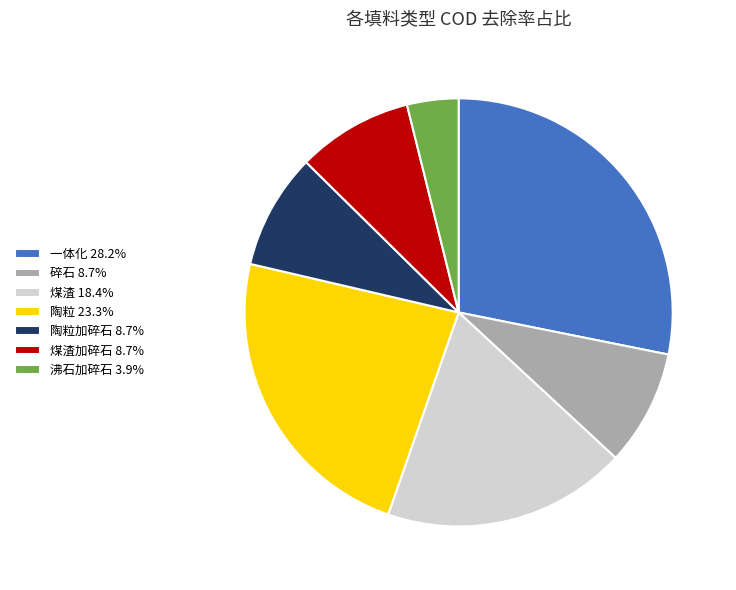

Is there a majority slice in this chart?

No